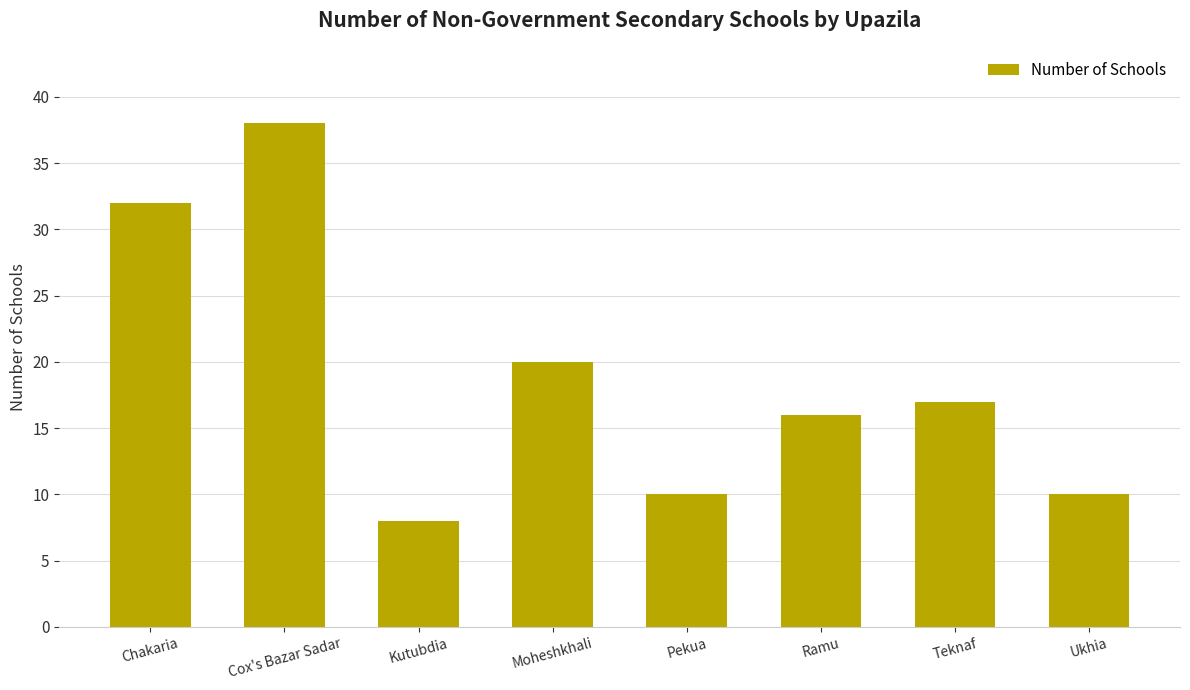

What is the label of the 2nd bar from the right?

Teknaf